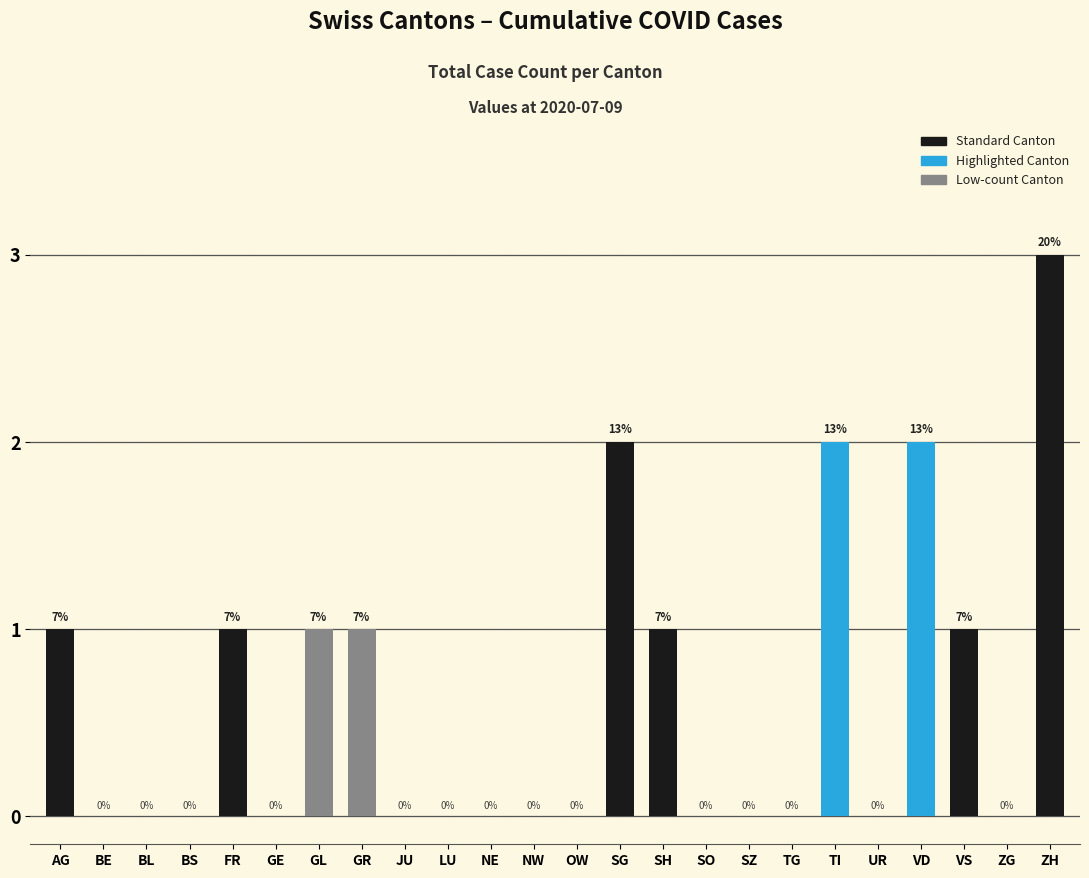

Reading left to right, what are all the values shown in this chart?

AG=1	BE=0	BL=0	BS=0	FR=1	GE=0	GL=1	GR=1	JU=0	LU=0	NE=0	NW=0	OW=0	SG=2	SH=1	SO=0	SZ=0	TG=0	TI=2	UR=0	VD=2	VS=1	ZG=0	ZH=3